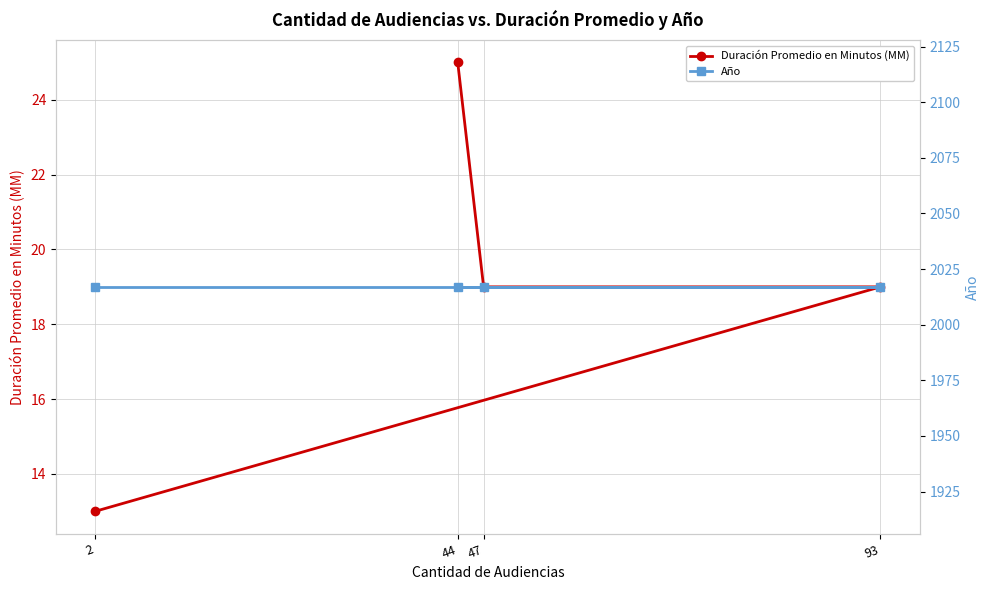

True or false: Año and Duración Promedio en Minutos (MM) cross at least once.

False